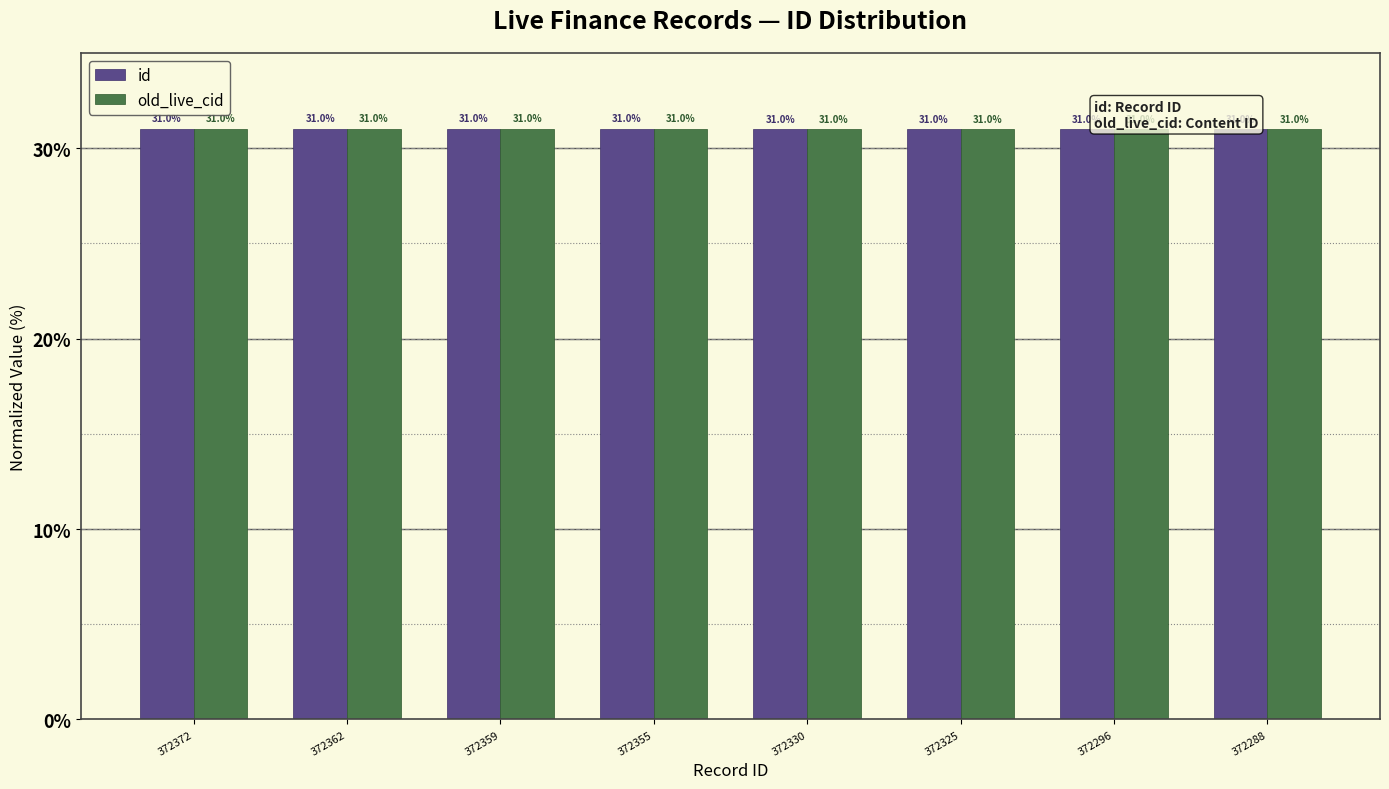

What is the lowest value of the id series?

31.0